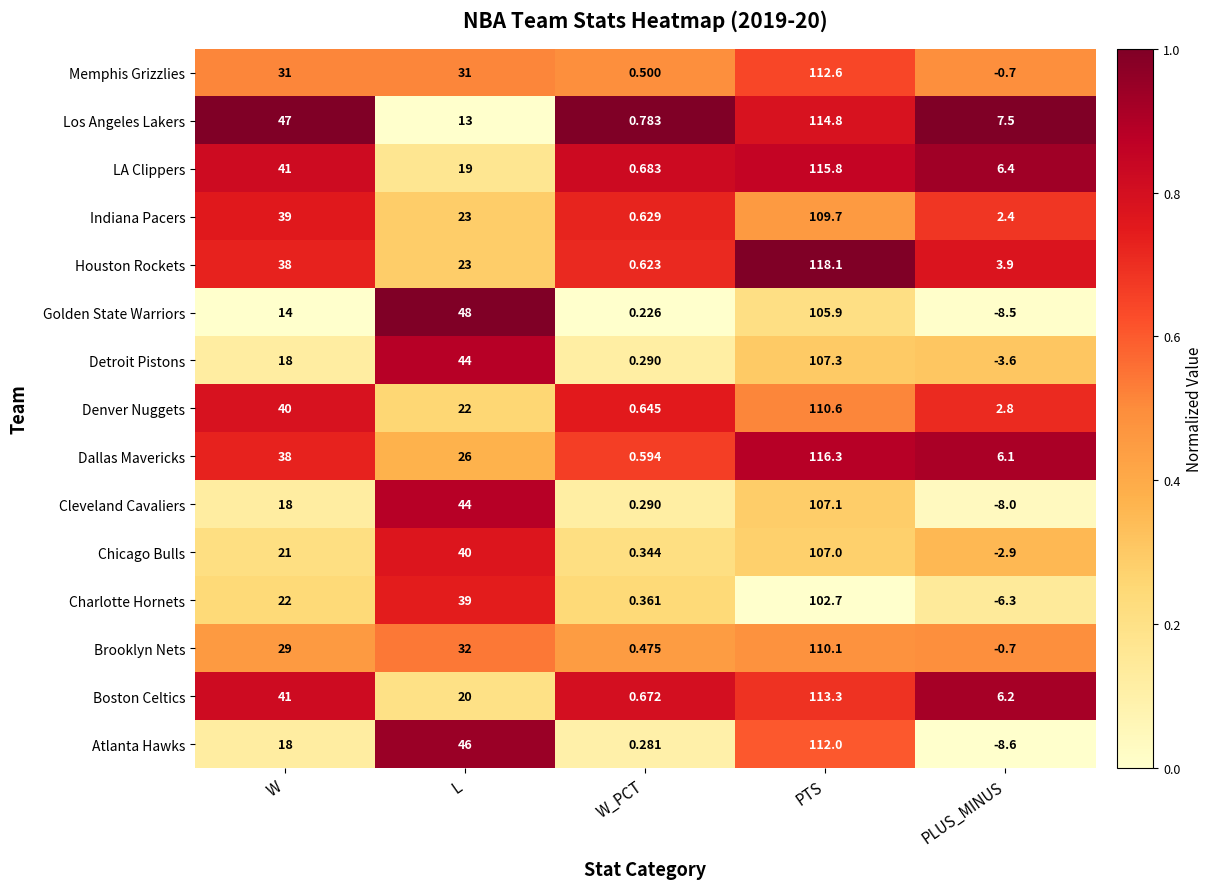

List the series in order of their peak value, highest first.

Houston Rockets, Dallas Mavericks, LA Clippers, Los Angeles Lakers, Boston Celtics, Memphis Grizzlies, Atlanta Hawks, Denver Nuggets, Brooklyn Nets, Indiana Pacers, Detroit Pistons, Cleveland Cavaliers, Chicago Bulls, Golden State Warriors, Charlotte Hornets